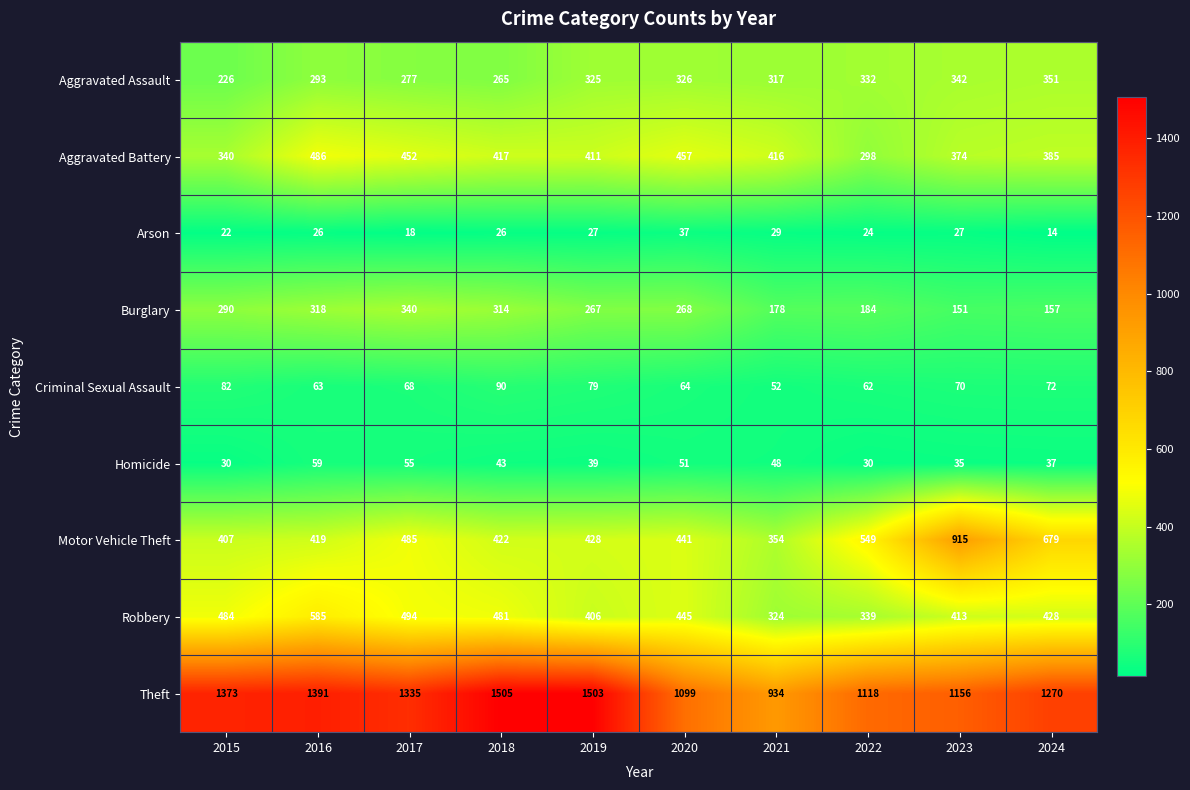

What is the greatest value displayed?

1505